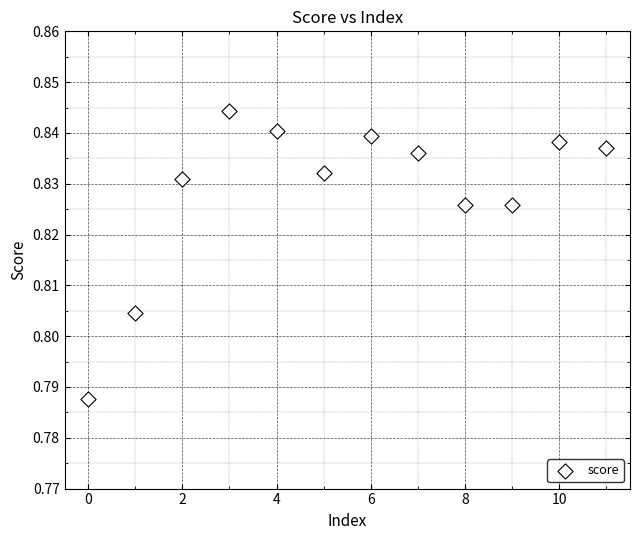

How many points are shown in the scatter plot?

12